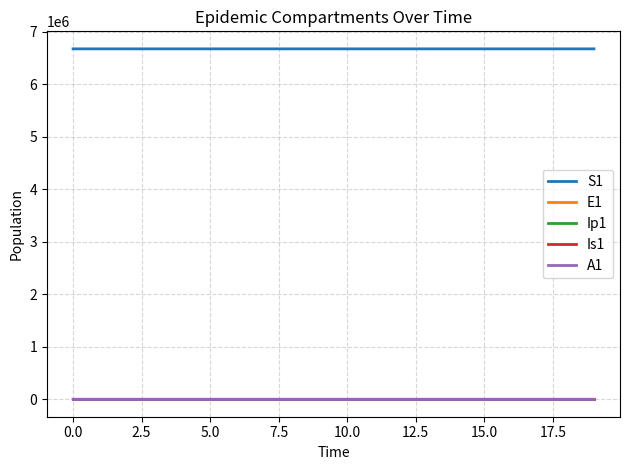

True or false: A1 and S1 cross at least once.

False